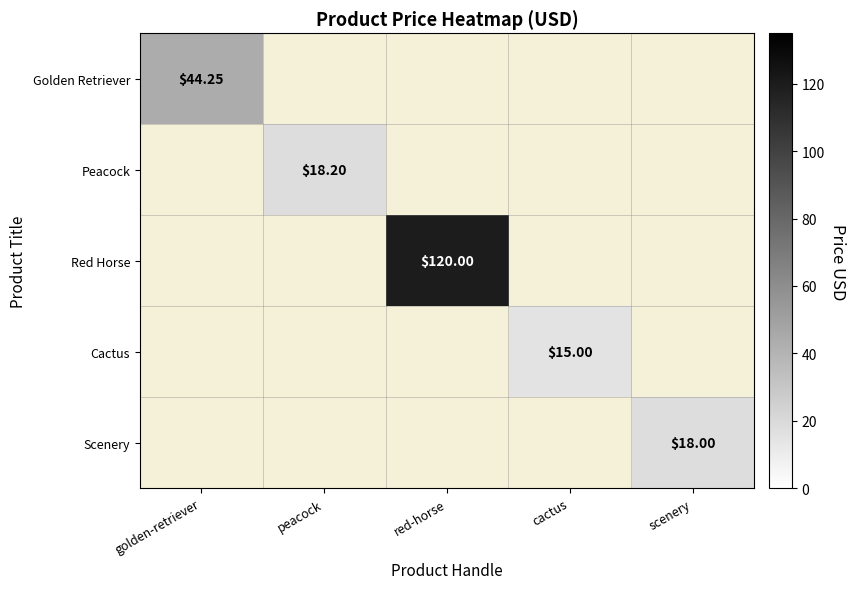

At cactus, list the series in order from largest to smallest.

Cactus, Golden Retriever, Peacock, Red Horse, Scenery